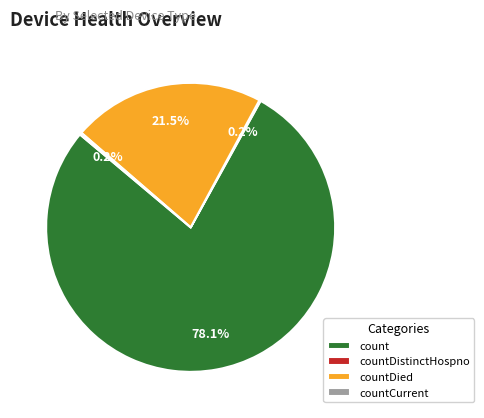

Approximately how many times larger is the value at countDied compared to count?

0.3